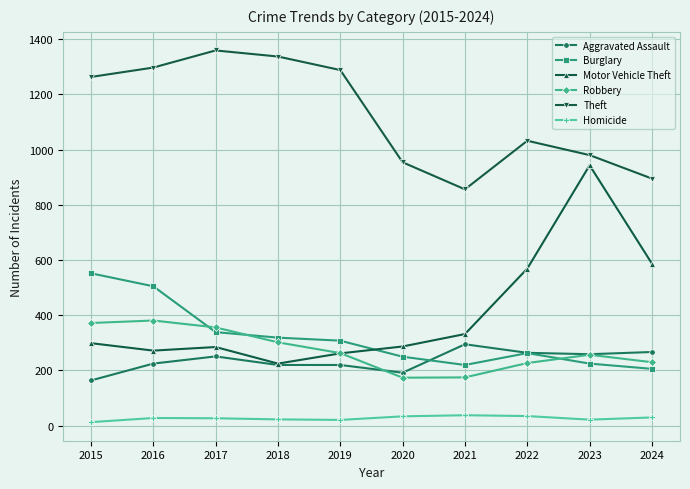

What is the spread (max minus min) of values at 2016?

1269